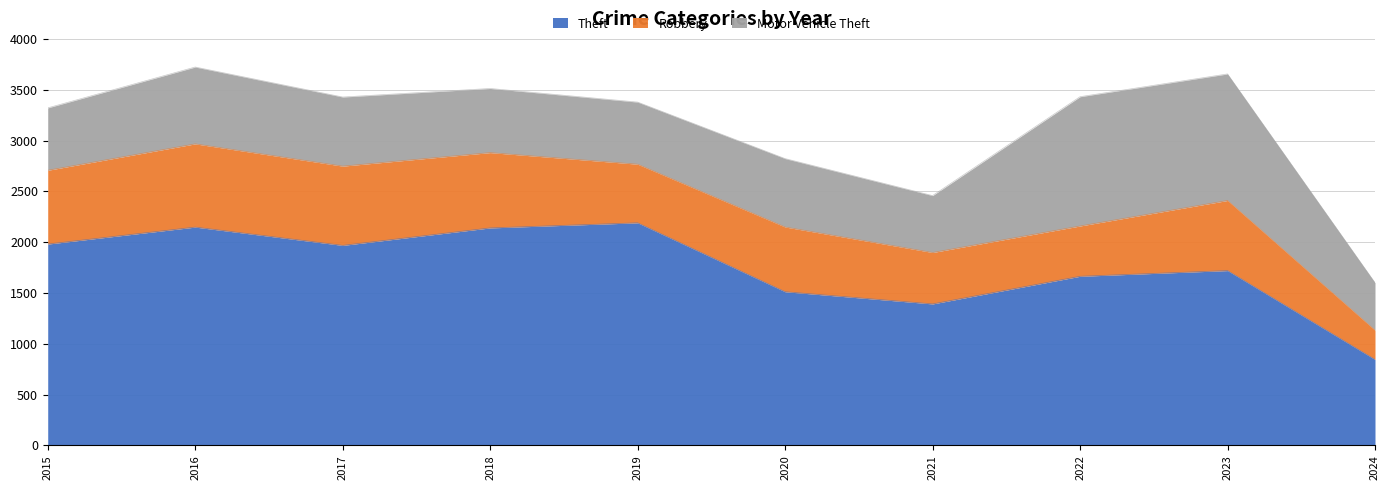

Is it true that Motor Vehicle Theft equals 611 at 2019?

True